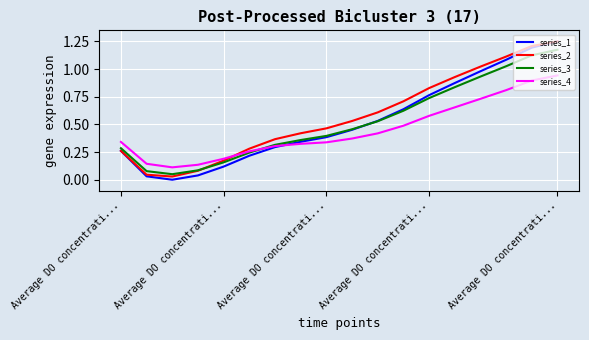

How many lines are shown in the chart?

4